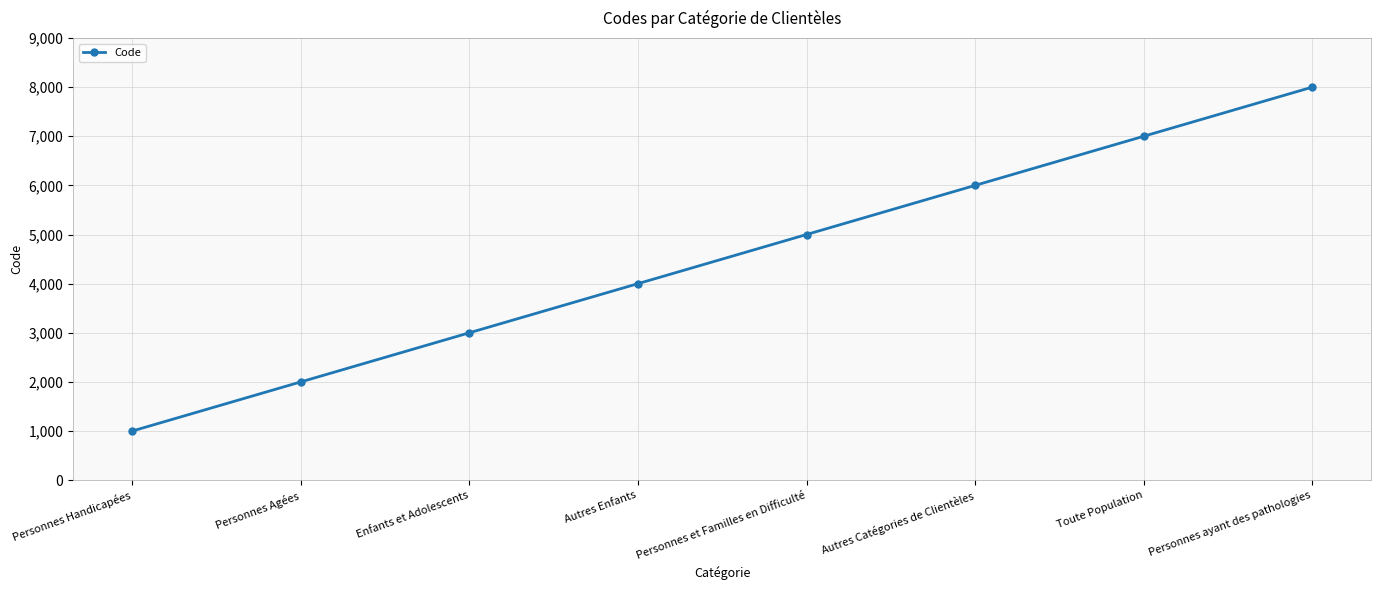

How many values are between 3000 and 7000?

5